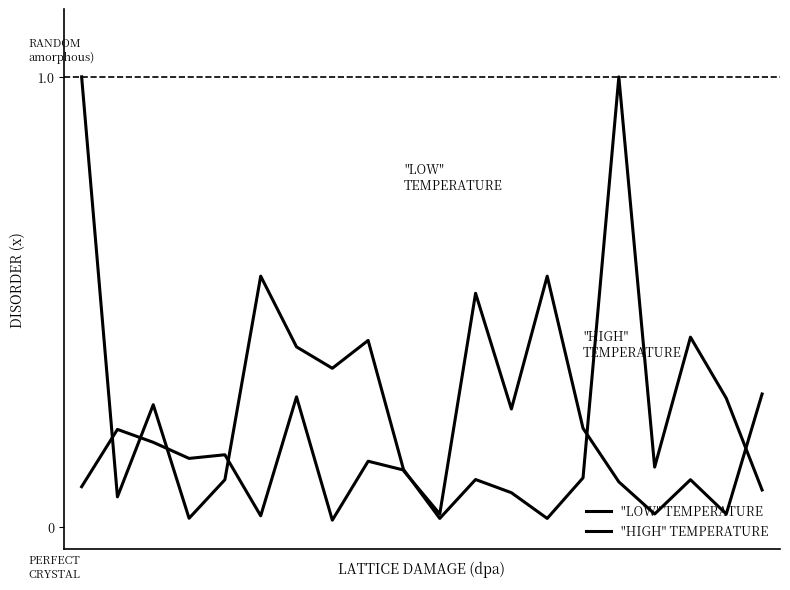

How many lines are shown in the chart?

2